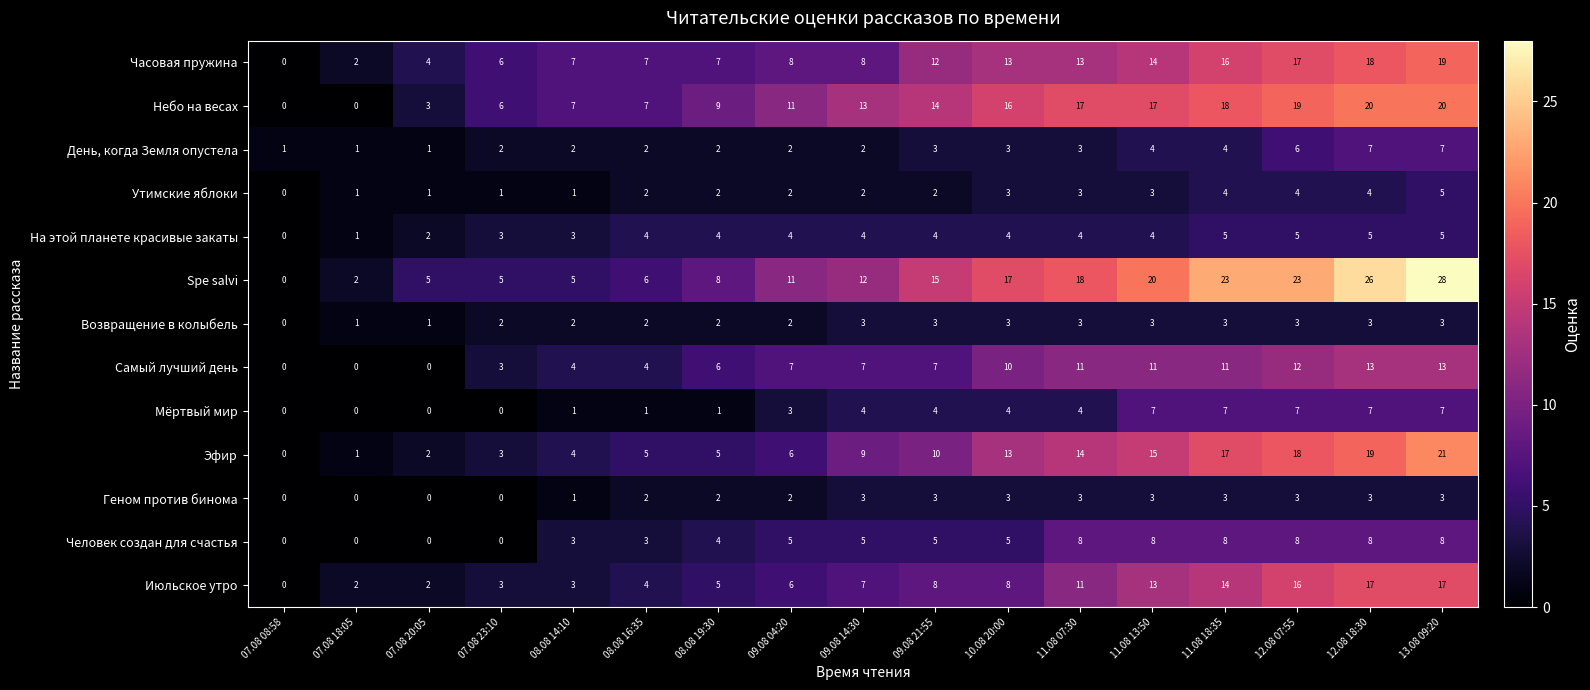

What is the maximum value shown in the chart?

28